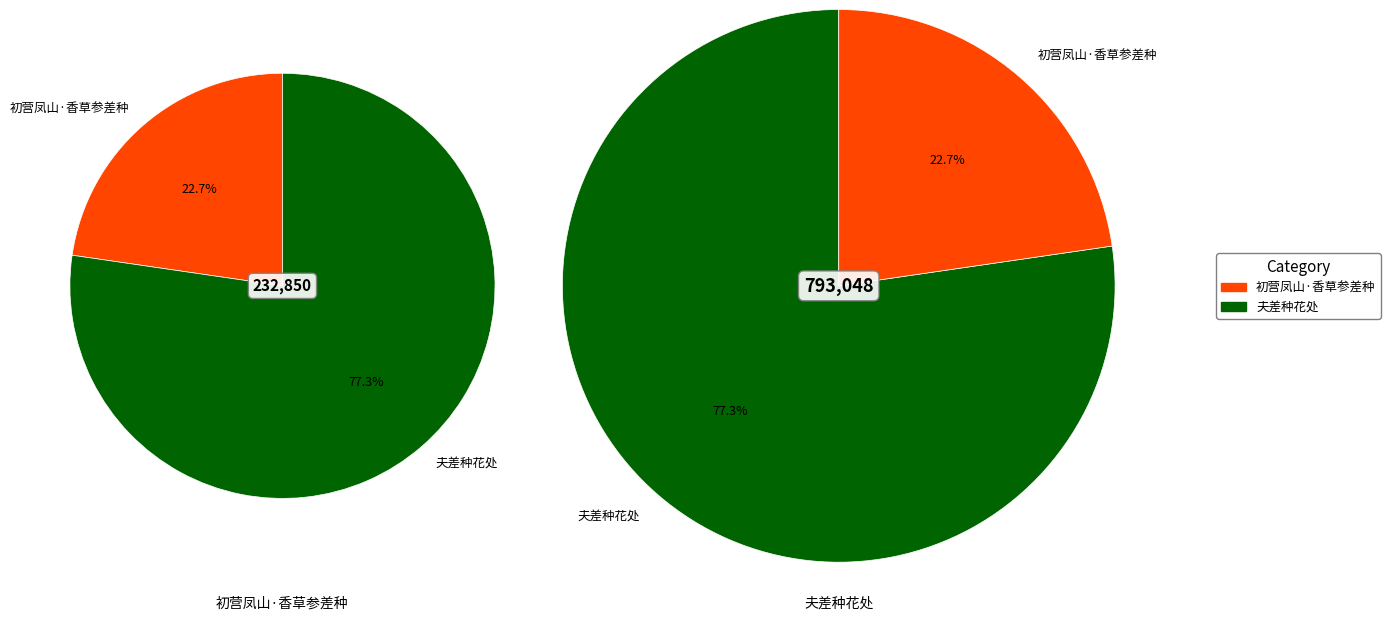

Combined, do 初营凤山·香草参差种 and 夫差种花处 account for over 50%?

Yes